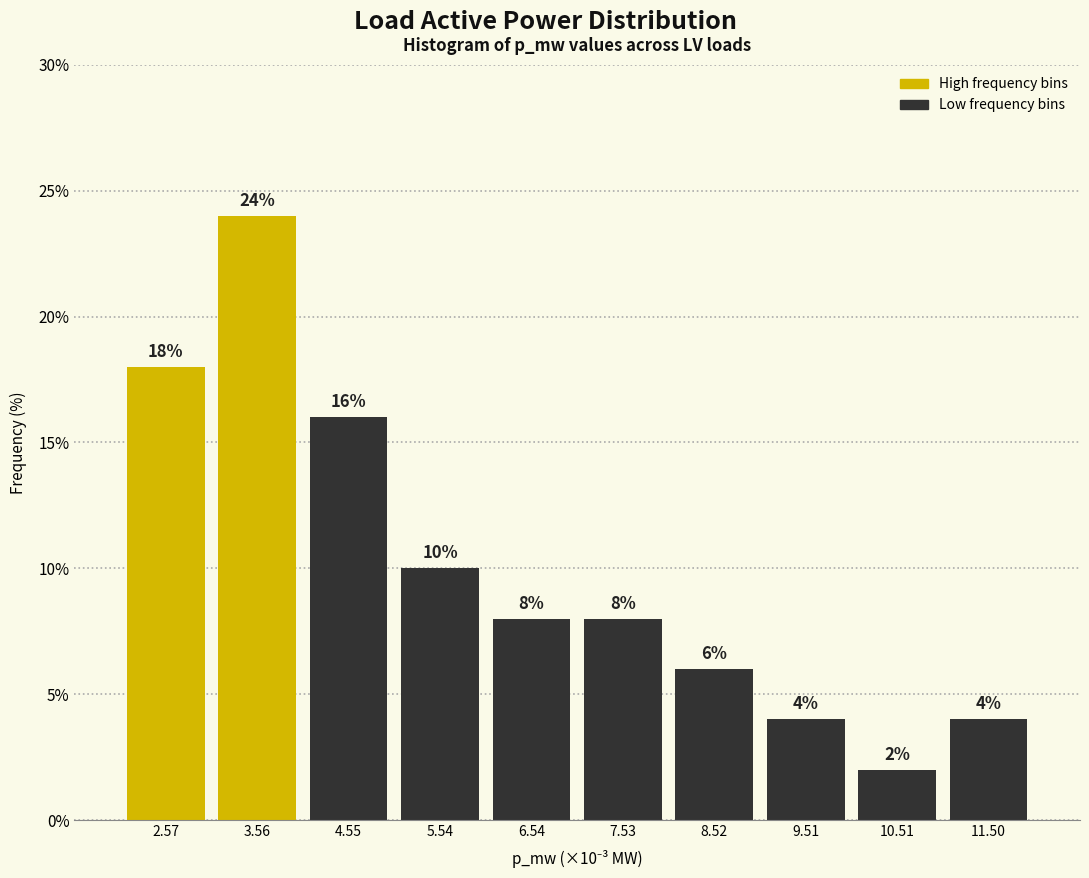

Reading left to right, what are all the values shown in this chart?

2.57=18	3.56=24	4.55=16	5.54=10	6.54=8	7.53=8	8.52=6	9.51=4	10.51=2	11.50=4